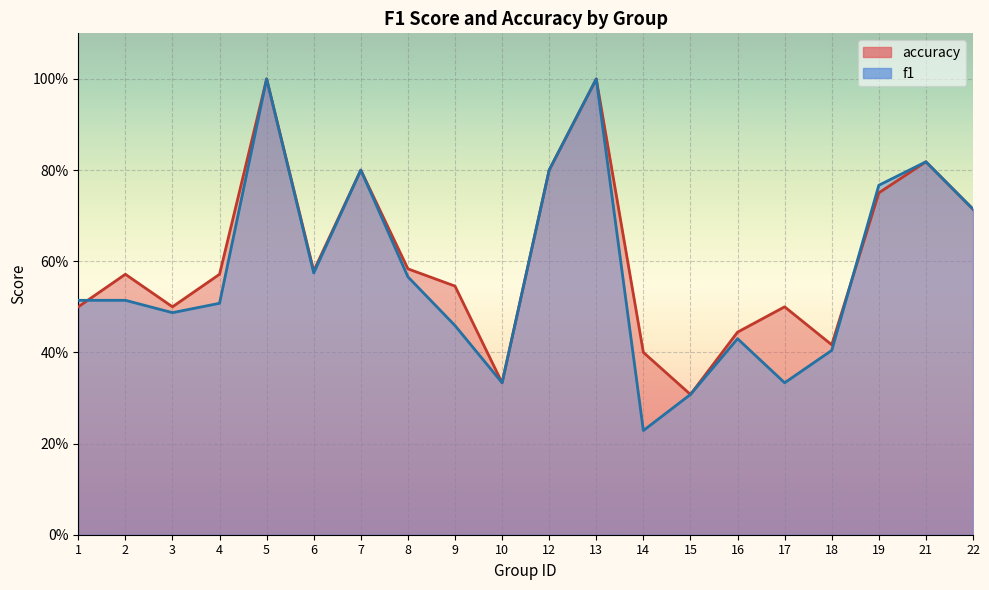

After their last crossing, which series has the higher values: f1 or accuracy?

f1